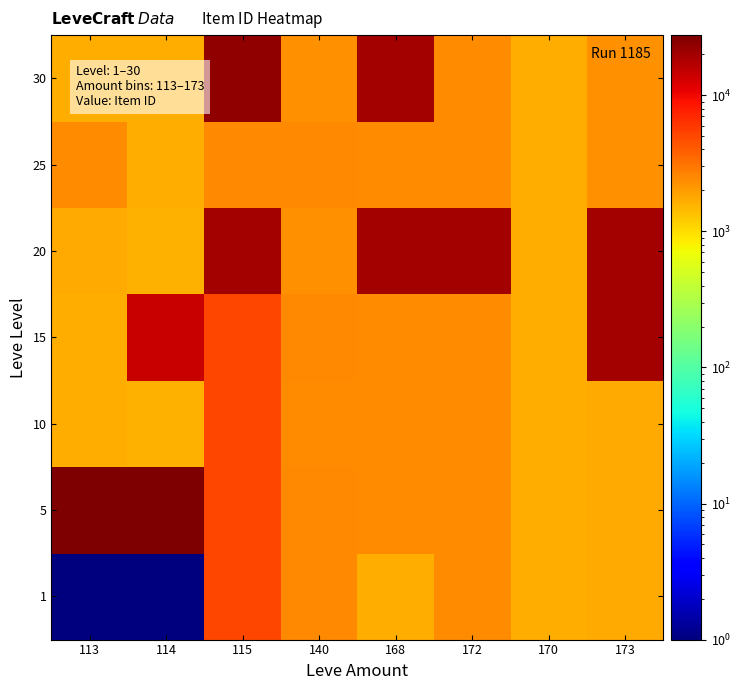

Reading left to right, transcribe all the data shown in this chart.

1: 113=1	114=1	115=5091	140=2507	168=1648	172=2342	170=1684	173=1753
5: 113=27119	114=27713	115=5091	140=2481	168=2392	172=2342	170=1684	173=1753
10: 113=1684	114=1605	115=5091	140=2393	168=2392	172=2342	170=1684	173=1753
15: 113=1684	114=14149	115=5092	140=2485	168=2420	172=2370	170=1686	173=19542
20: 113=1694	114=1605	115=19535	140=2318	168=19538	172=19546	170=1684	173=19535
25: 113=2421	114=1625	115=2485	140=2485	168=2350	172=2397	170=1686	173=2320
30: 113=1633	114=1625	115=22899	140=2321	168=19514	172=2397	170=1684	173=2321